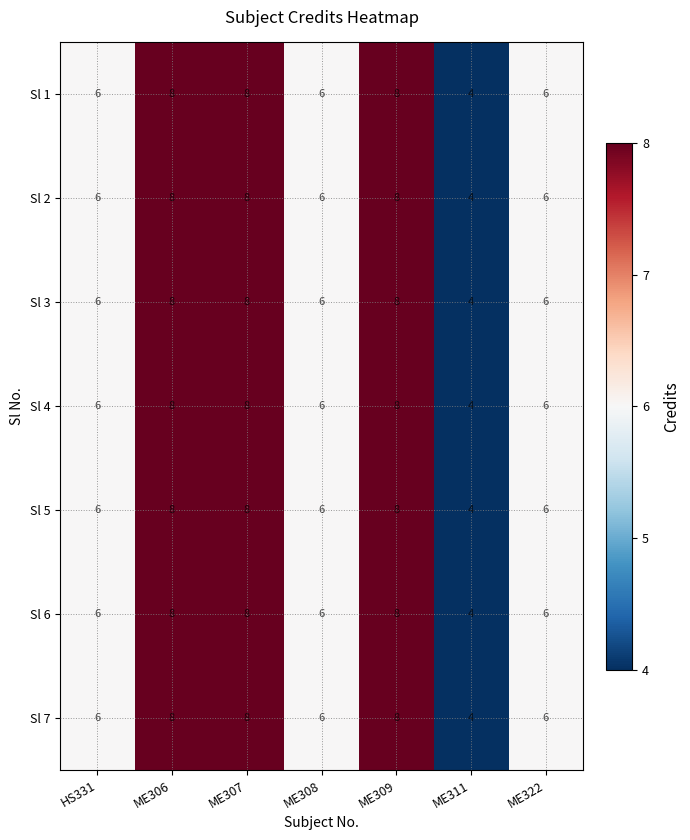

What is the smallest value displayed?

4